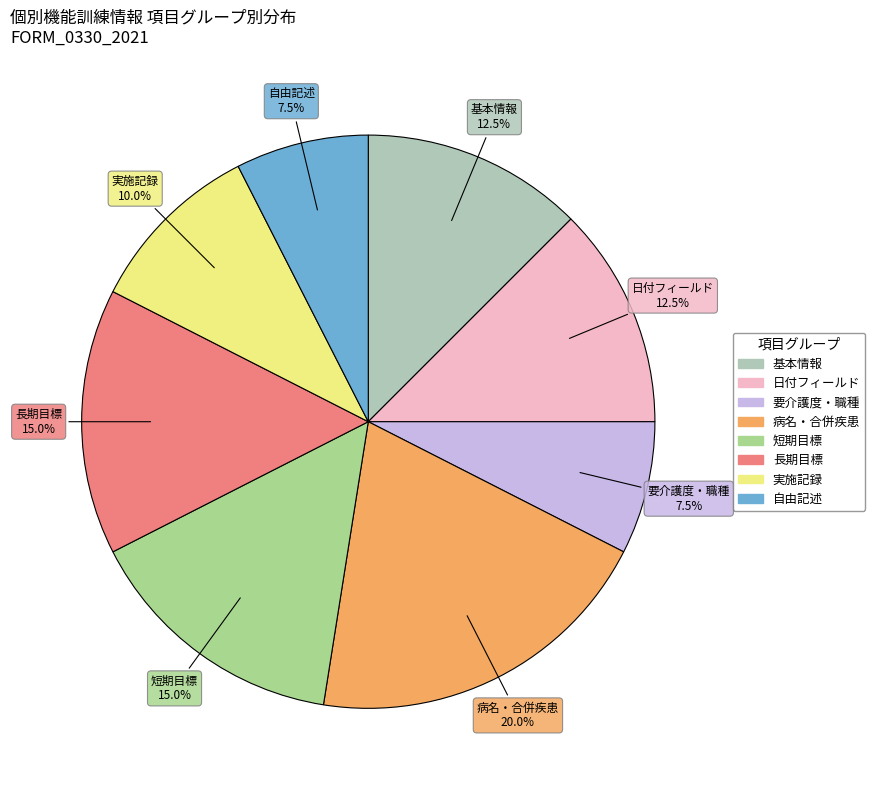

What percentage is NOT represented by 病名・合併疾患?

80.0%